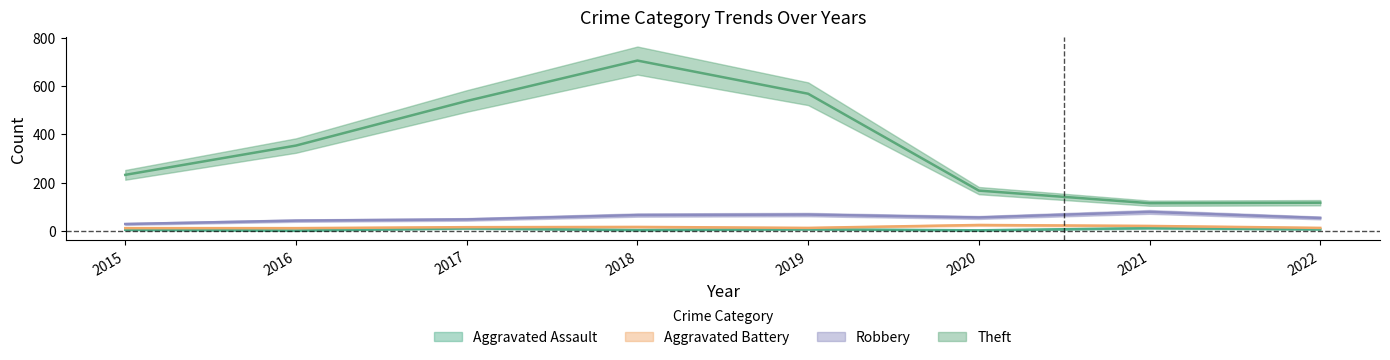

Where is the first local minimum for Robbery?

2020